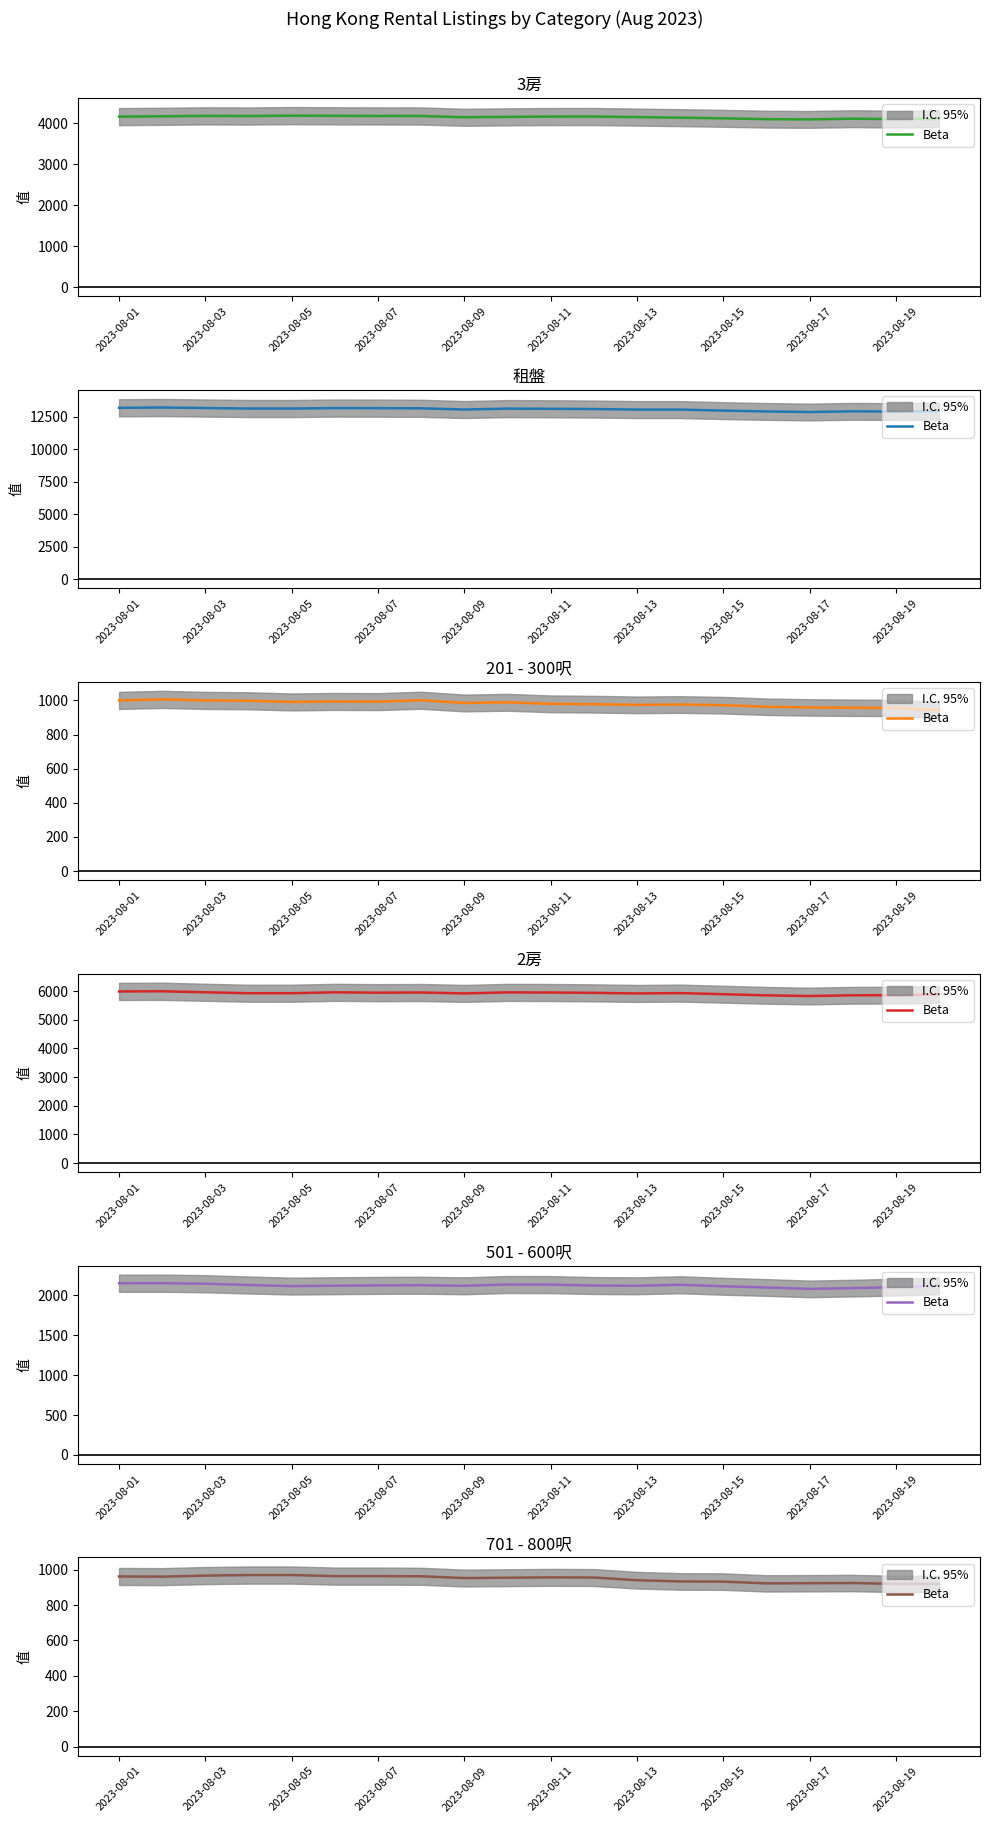

True or false: the data shows 960 at 2023-08-03.

True